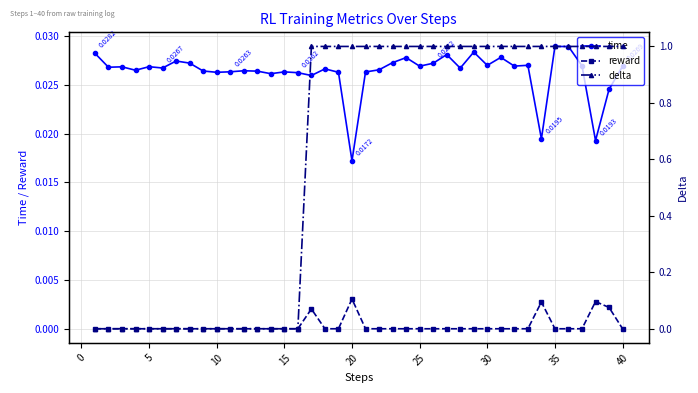

True or false: reward has more than 0 interior local peaks.

True